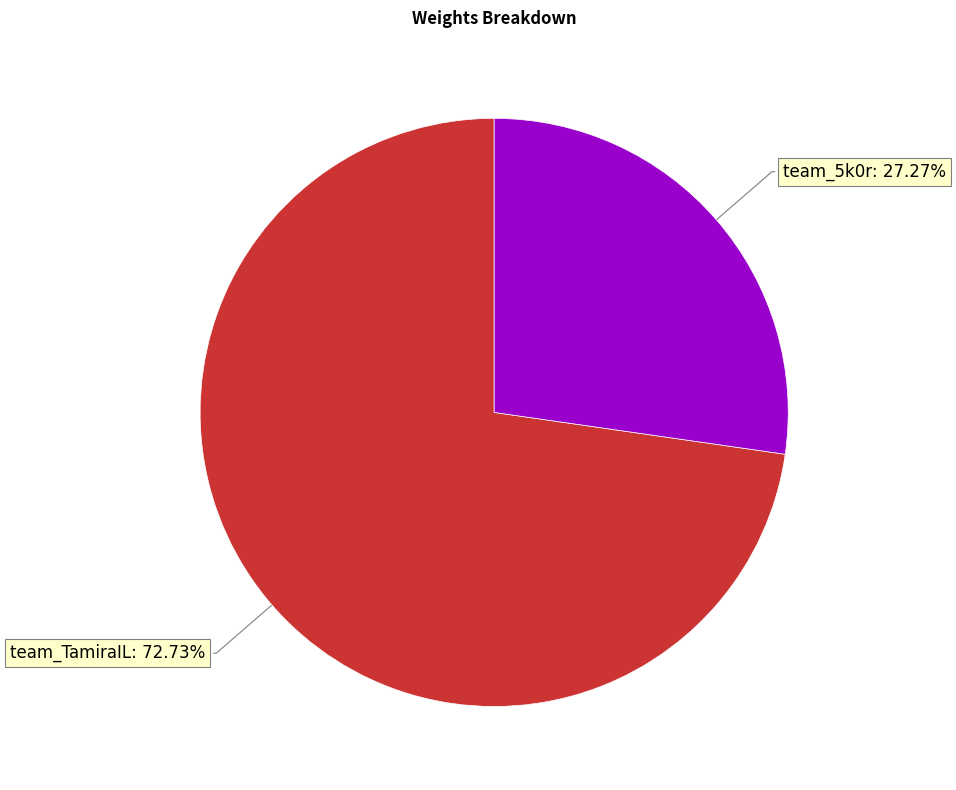

How many segments does this pie chart have?

2